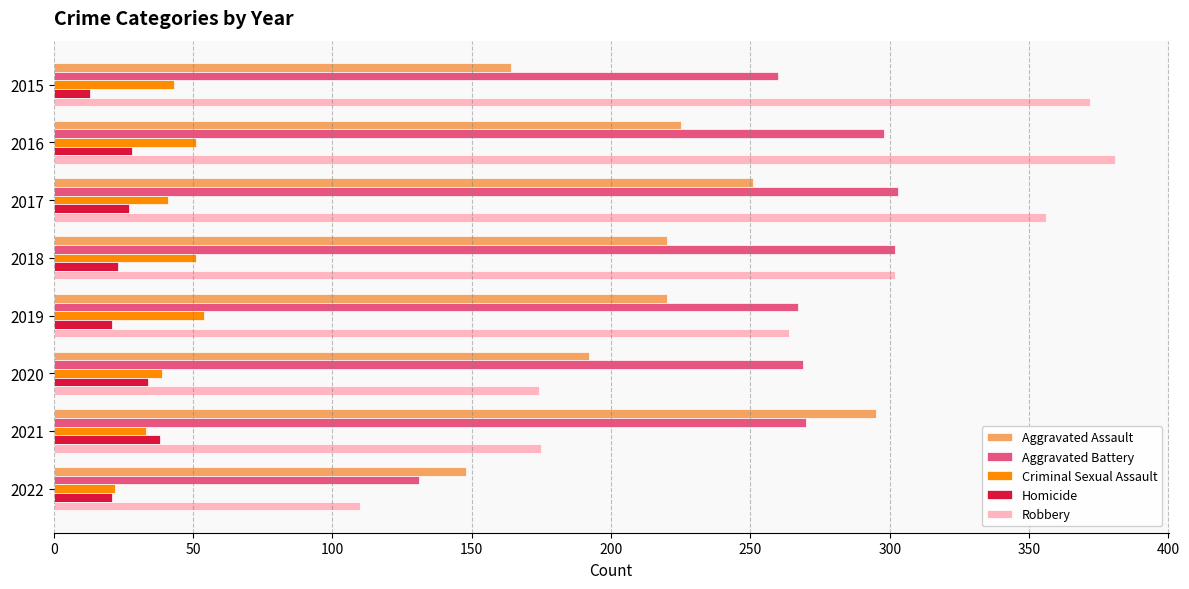

Rank the series by their maximum value, from lowest to highest.

Homicide, Criminal Sexual Assault, Aggravated Assault, Aggravated Battery, Robbery